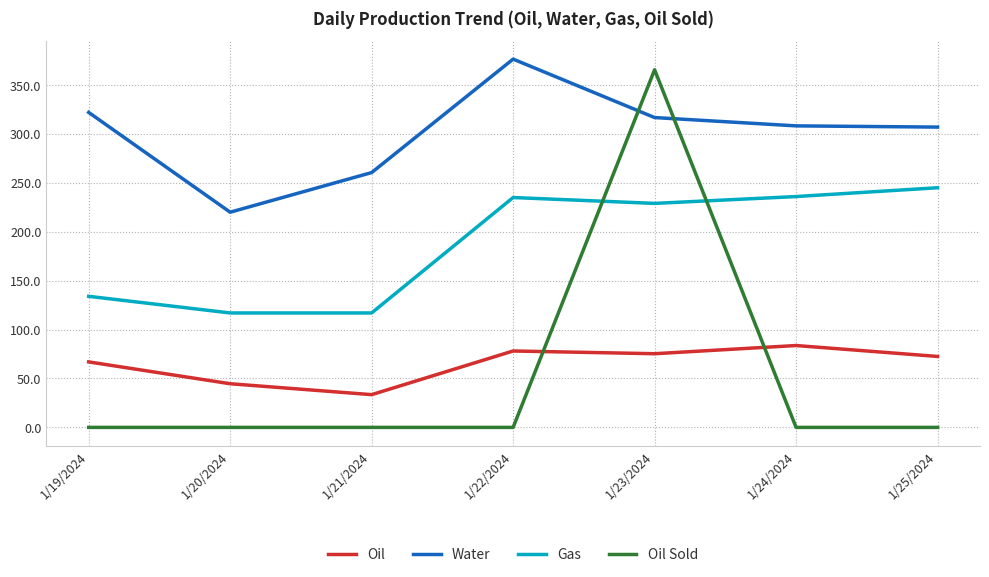

Which series has the largest total across all categories?

Water